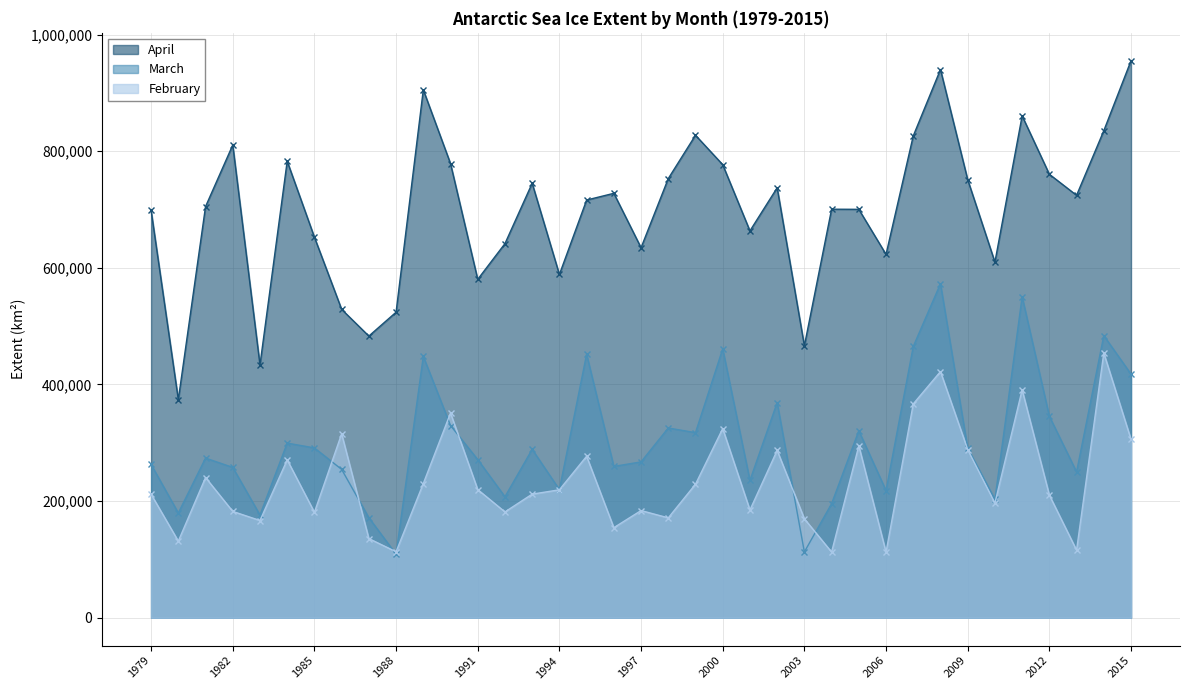

Reading left to right, list all the values displayed in this chart.

February: 1979=211788.7	1980=131406.9	1981=240414.1	1982=182362.3	1983=166753.0	1984=270734.5	1985=180886.2	1986=315430.6	1987=135756.1	1988=113156.4	1989=230098.0	1990=351020.8	1991=219745.0	1992=181475.0	1993=211966.1	1994=219394.8	1995=276918.2	1996=154471.3	1997=183798.4	1998=171300.0	1999=228941.4	2000=324391.6	2001=184780.4	2002=286965.5	2003=169728.0	2004=112671.0	2005=294877.9	2006=112458.5	2007=366665.6	2008=422116.0	2009=288372.5	2010=196586.5	2011=390851.7	2012=210312.0	2013=115919.7	2014=453986.6	2015=305867.2
March: 1979=262868.1	1980=179684.7	1981=273720.0	1982=257817.9	1983=176146.2	1984=299449.9	1985=291207.5	1986=254397.5	1987=171579.9	1988=108878.0	1989=448149.5	1990=329623.6	1991=271248.0	1992=207514.9	1993=288797.8	1994=219710.1	1995=451923.3	1996=259493.1	1997=267263.7	1998=325366.6	1999=317390.4	2000=461060.6	2001=235547.4	2002=368965.0	2003=112835.7	2004=195645.2	2005=320633.7	2006=218162.0	2007=465169.7	2008=572744.3	2009=290806.1	2010=202963.7	2011=550571.4	2012=345532.7	2013=250081.2	2014=483751.0	2015=417777.4
April: 1979=698377.3	1980=374003.7	1981=704976.7	1982=810572.2	1983=433513.0	1984=782806.5	1985=652503.6	1986=528793.7	1987=482997.9	1988=523910.0	1989=905251.6	1990=778682.0	1991=580235.0	1992=641495.5	1993=744963.9	1994=588565.3	1995=716208.1	1996=727745.0	1997=634474.1	1998=753014.8	1999=827314.7	2000=776860.3	2001=663335.7	2002=737219.4	2003=466259.6	2004=700512.3	2005=700285.5	2006=622999.7	2007=826177.8	2008=940015.8	2009=751190.2	2010=609807.6	2011=860527.4	2012=760408.2	2013=724311.2	2014=835069.3	2015=955112.7